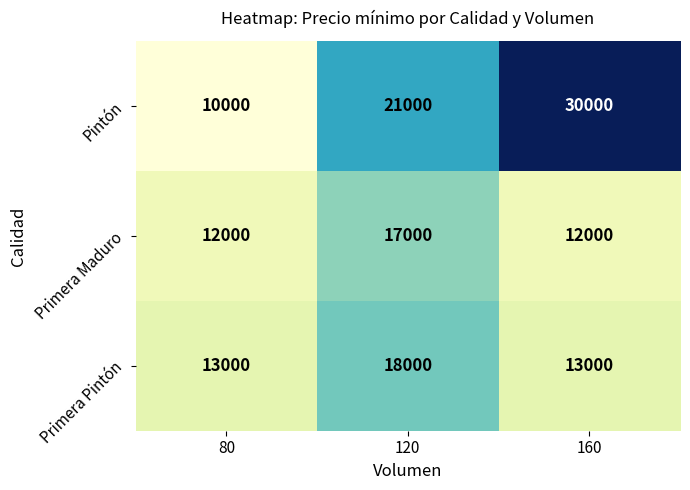

Reading right to left, what are all the values shown in this chart?

Pintón: 160=30000	120=21000	80=10000
Primera Maduro: 160=12000	120=17000	80=12000
Primera Pintón: 160=13000	120=18000	80=13000